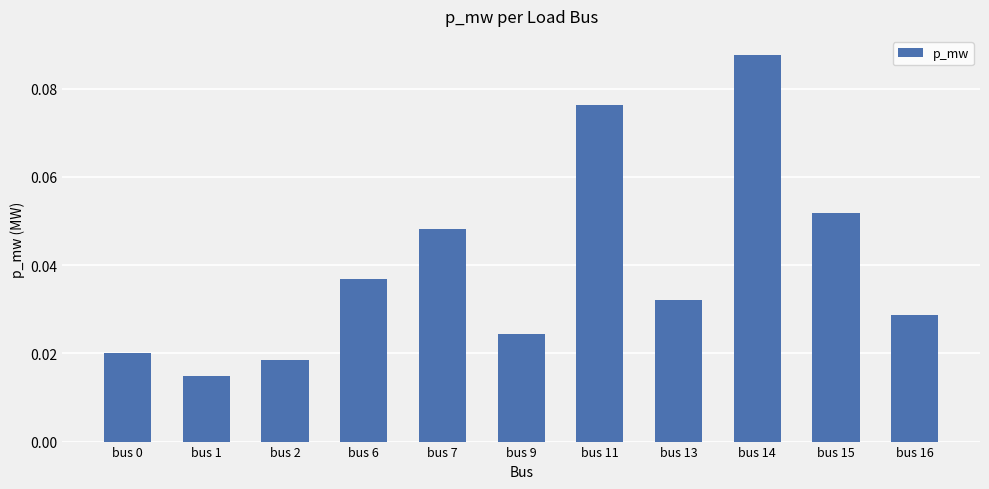

Does the chart contain any negative values?

No